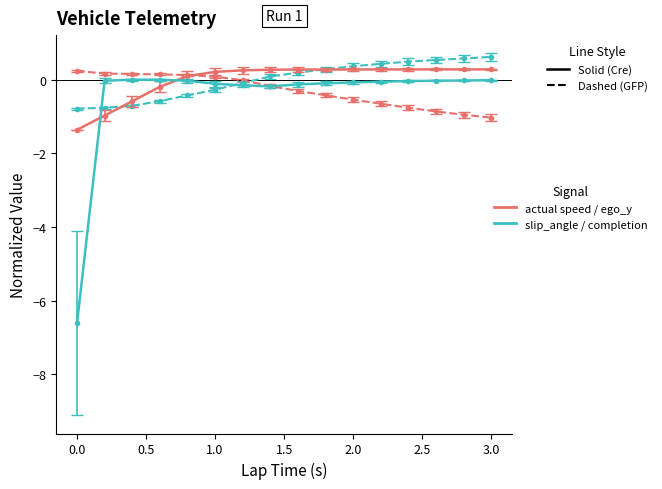

What is the smallest value displayed?

-6.6